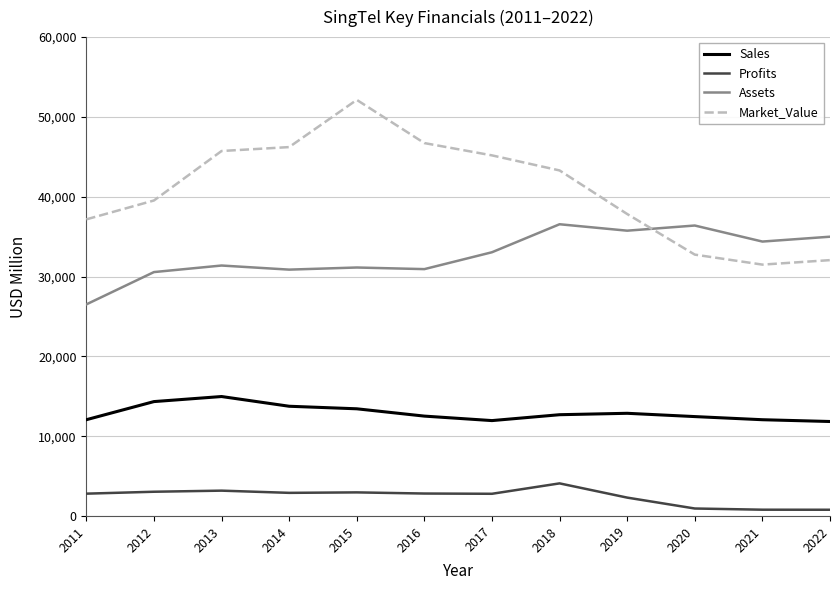

Rank the series by their maximum value, from highest to lowest.

Market_Value, Assets, Sales, Profits